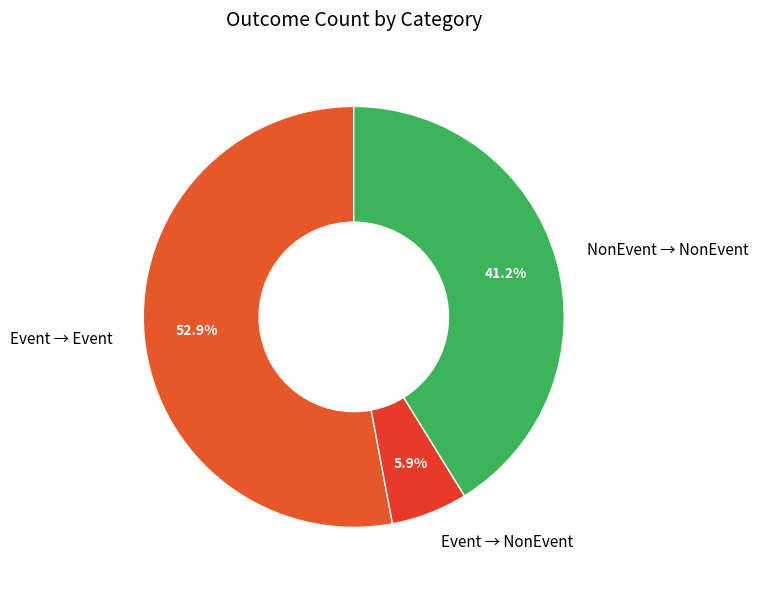

Between Event → Event and Event → NonEvent, which is larger?

Event → Event